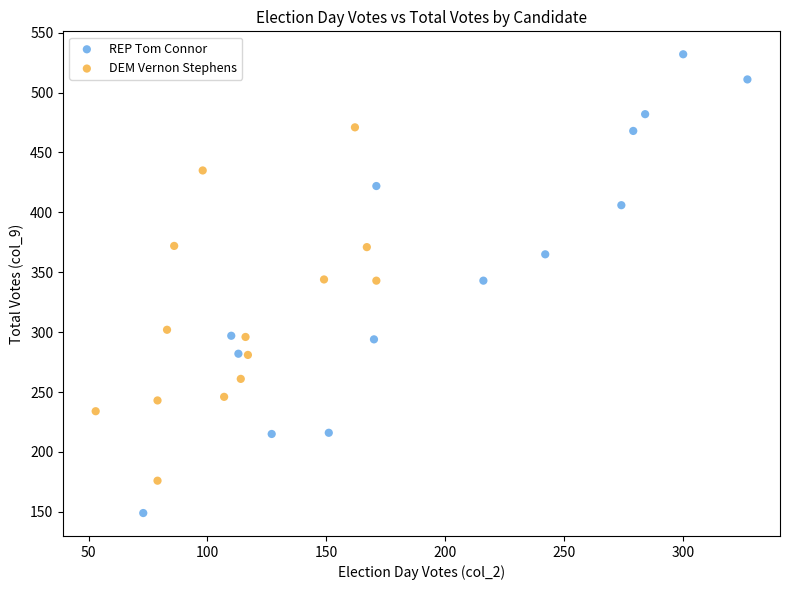

What are all the series names shown in the legend?

REP Tom Connor, DEM Vernon Stephens